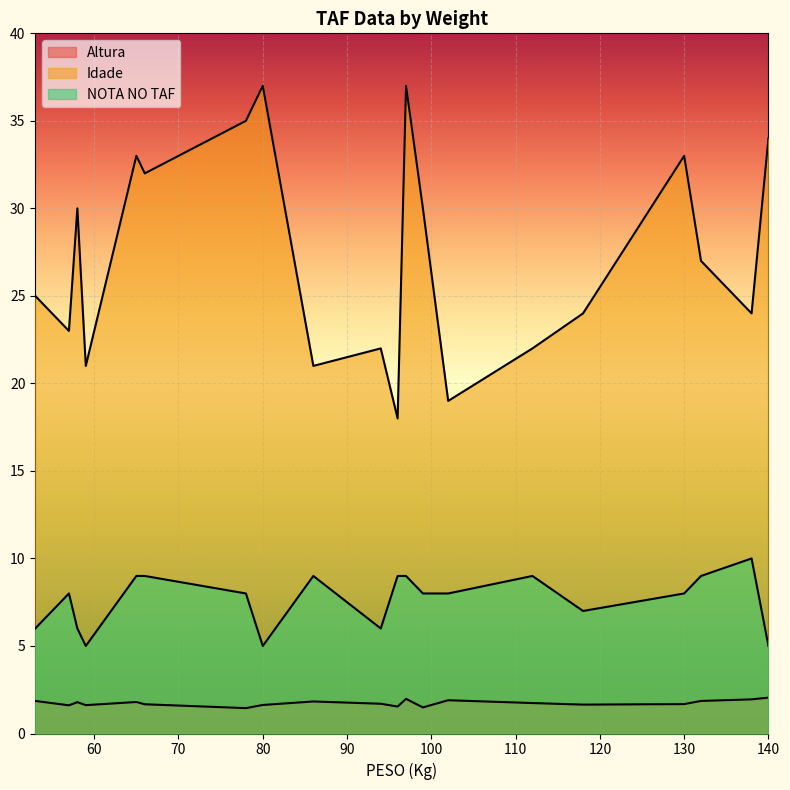

True or false: NOTA NO TAF has a value of 9.0 at 96.

True